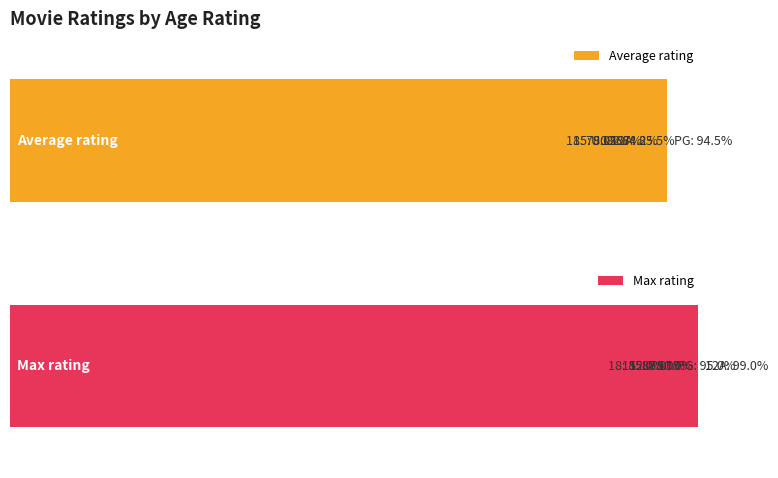

Reading left to right, list all the values displayed in this chart.

Average rating: 0.8	0.8	0.9	0.8	0.9	0.8
Max rating: 0.8	0.9	1.0	0.9	0.9	0.9